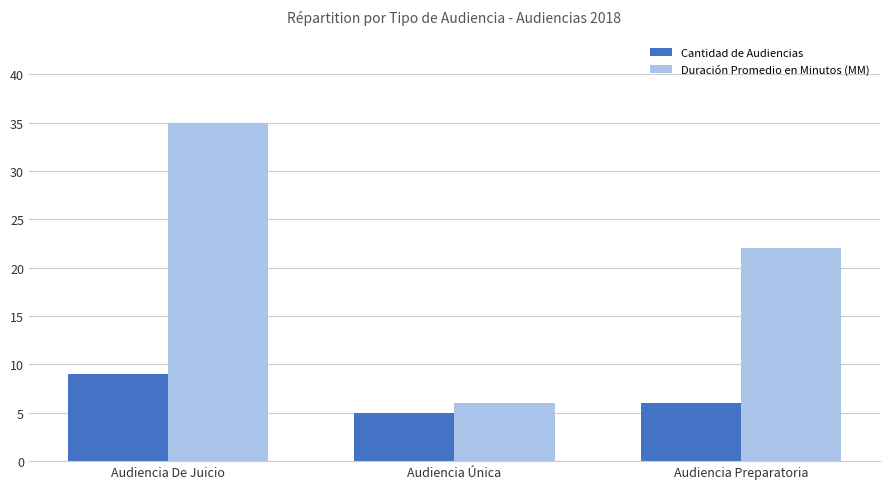

The value of Duración Promedio en Minutos (MM) at Audiencia Preparatoria is 22. True or false?

True